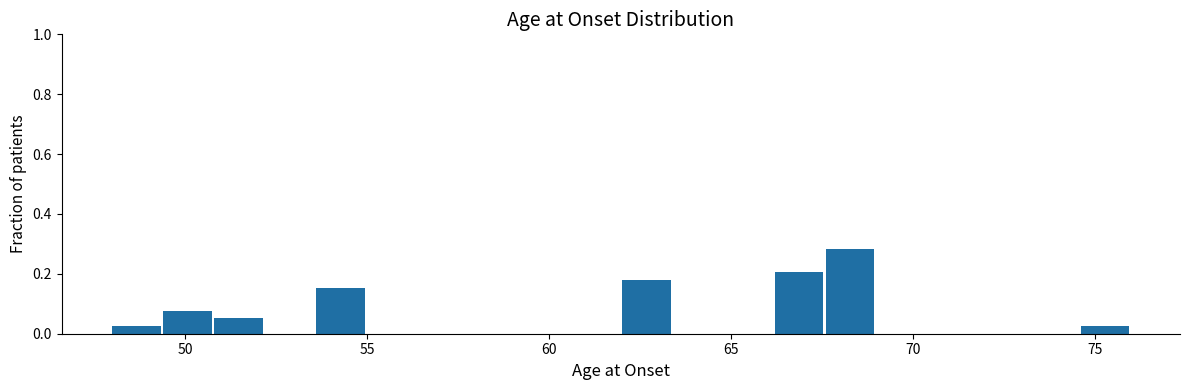

Around what value on the x-axis is the tallest bar? Give the approximate position of its centre, as read against the axis.

68.5